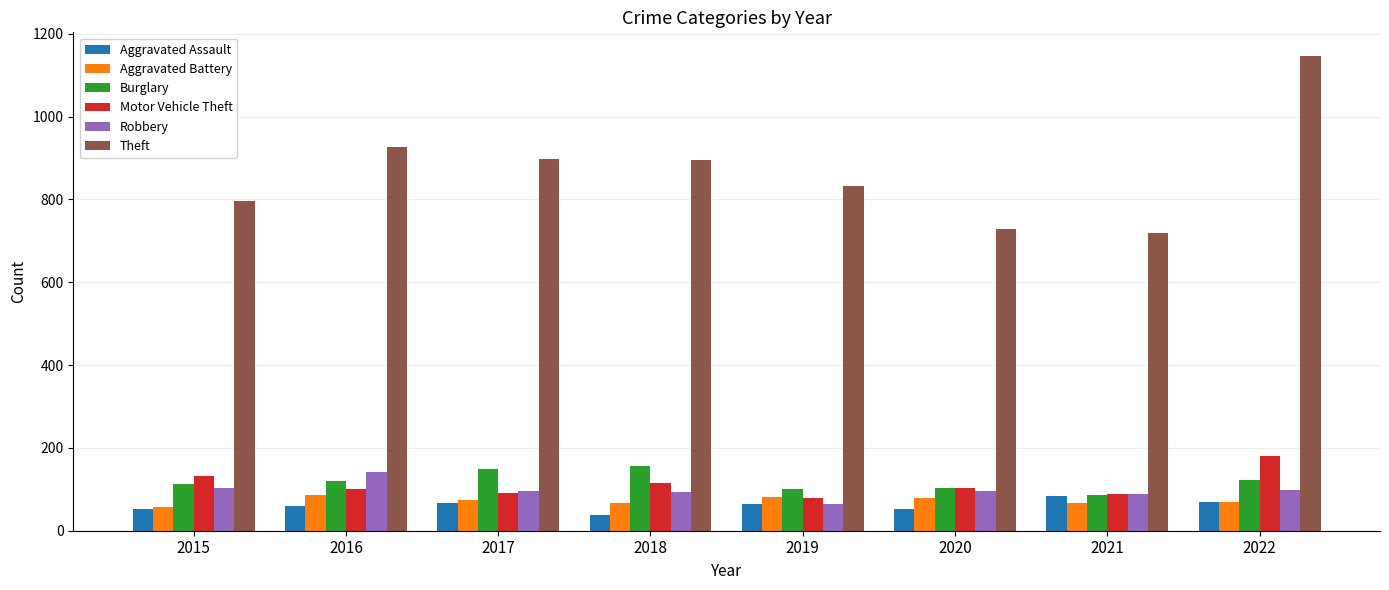

True or false: Robbery has a value of 168 at 2022.

False